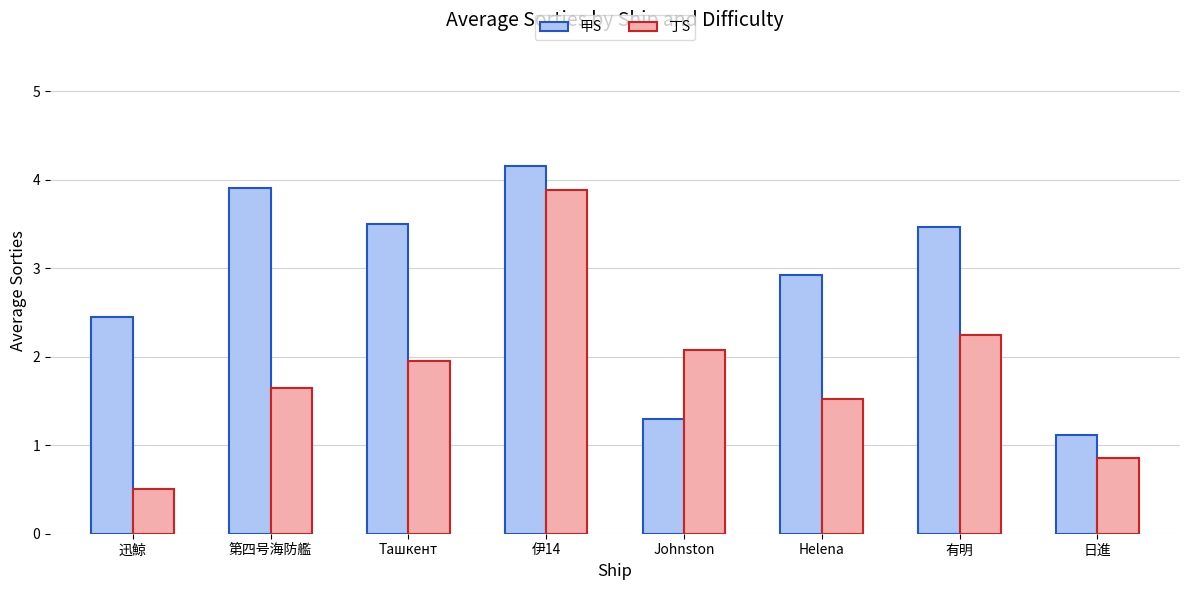

Where does the 丁S series first go above 1?

第四号海防艦